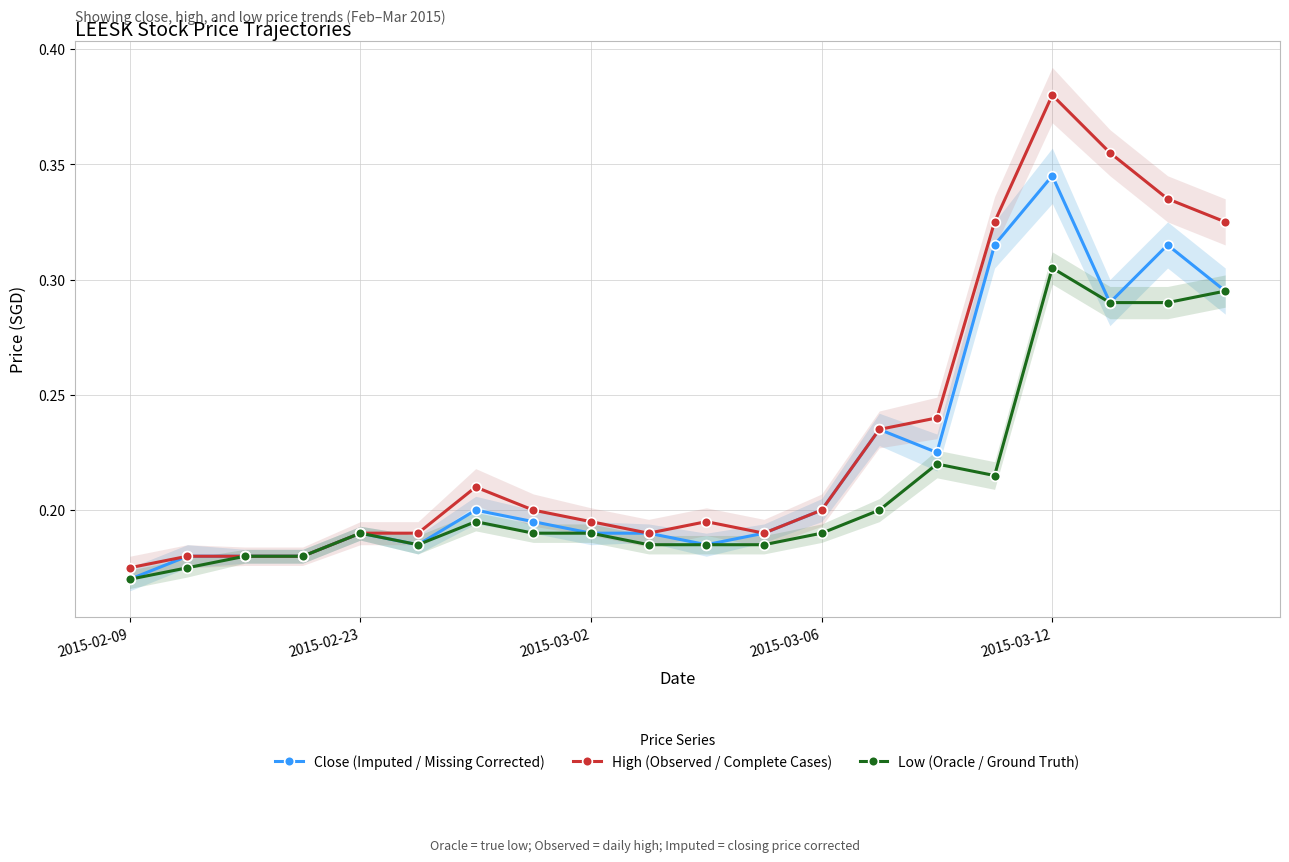

What is the label of the 19th point from the left?

18